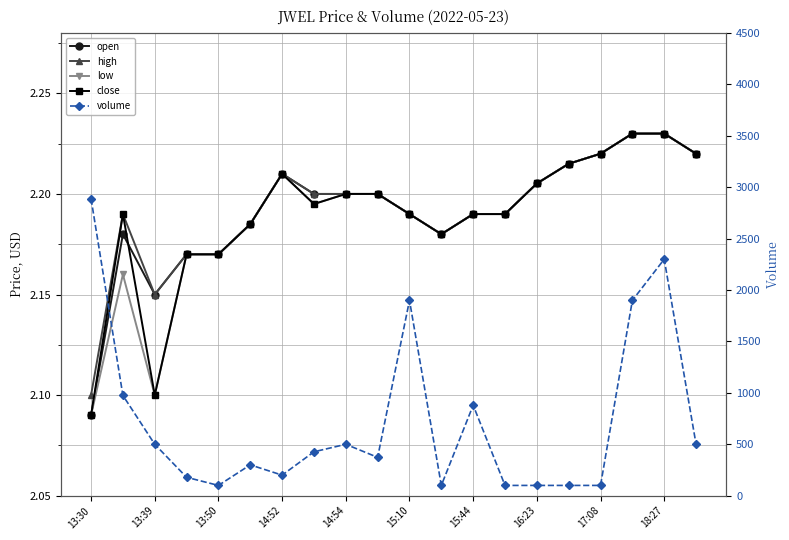

At how many categories does at least one series exceed 2760?

1